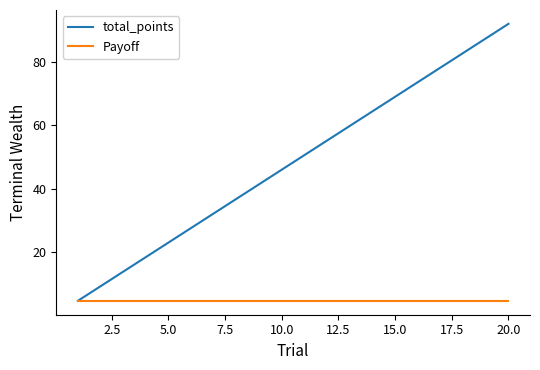

Which series has the largest range (max minus min)?

total_points